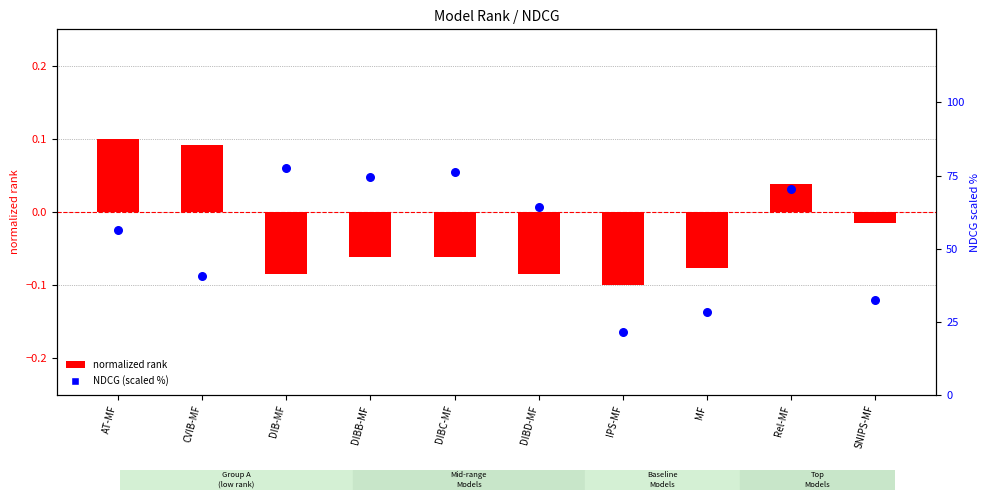

What are all the series names shown in the legend?

normalized rank, NDCG (scaled %)